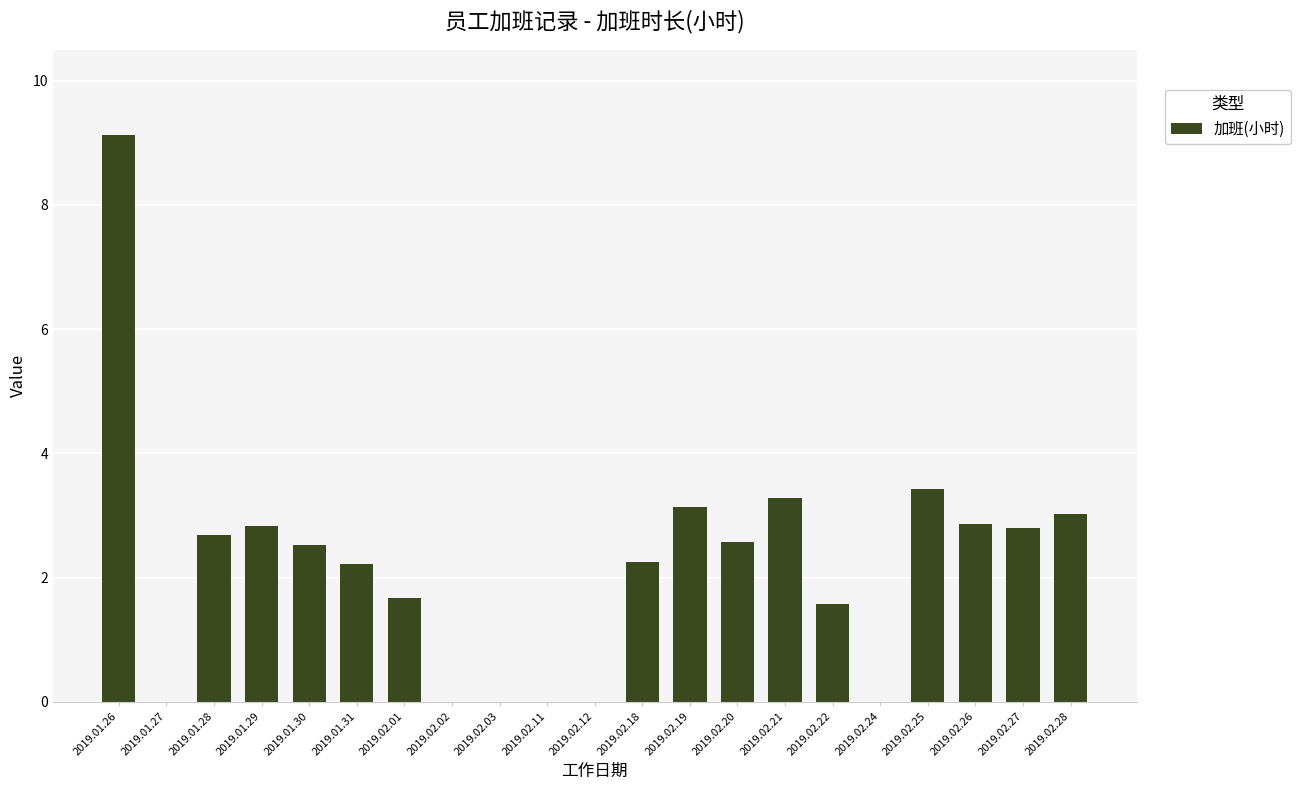

What is the sum of all values?

46.0